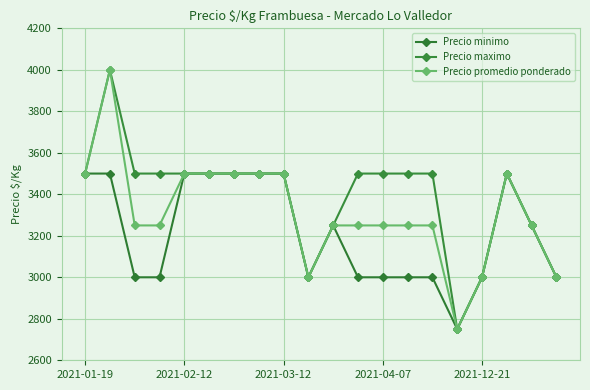

What is the average value of the Precio maximo series?

3388